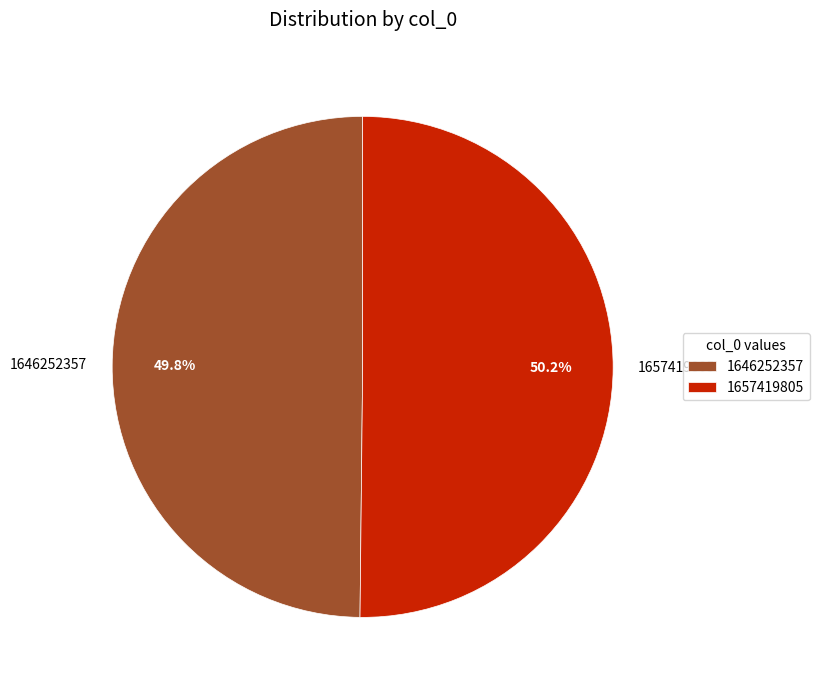

Approximately how many times larger is the value at 1657419805 compared to 1646252357?

1.0